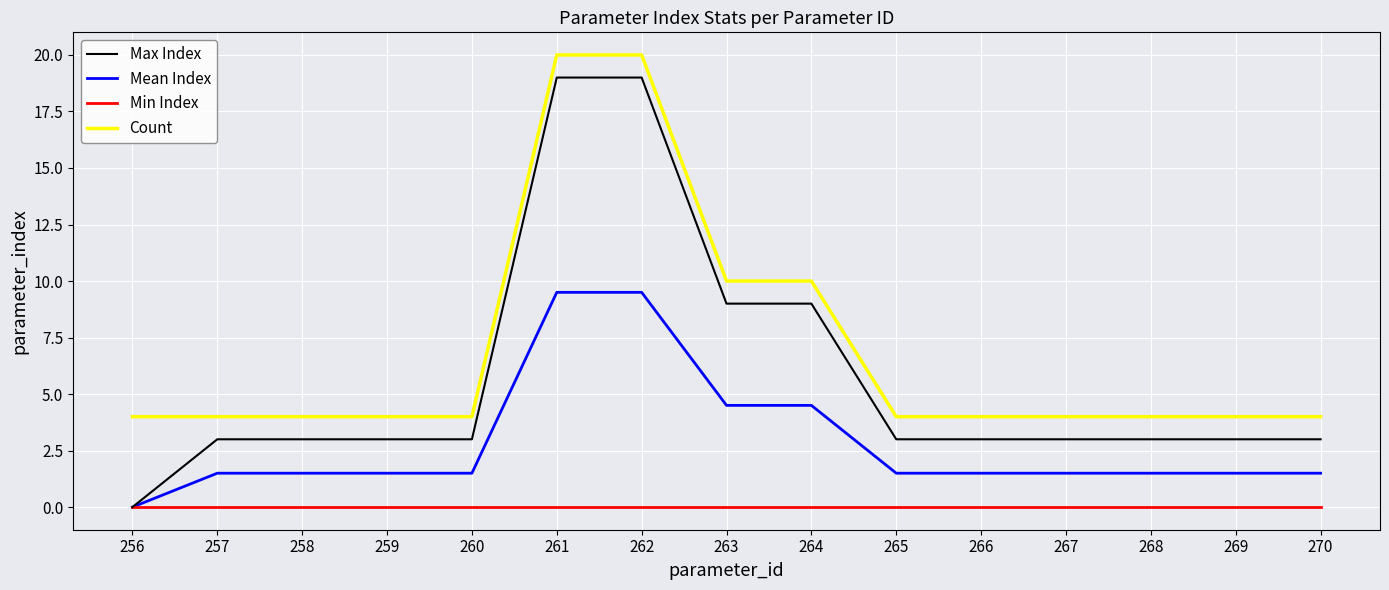

Rank the series by their average value, from lowest to highest.

Min Index, Mean Index, Max Index, Count